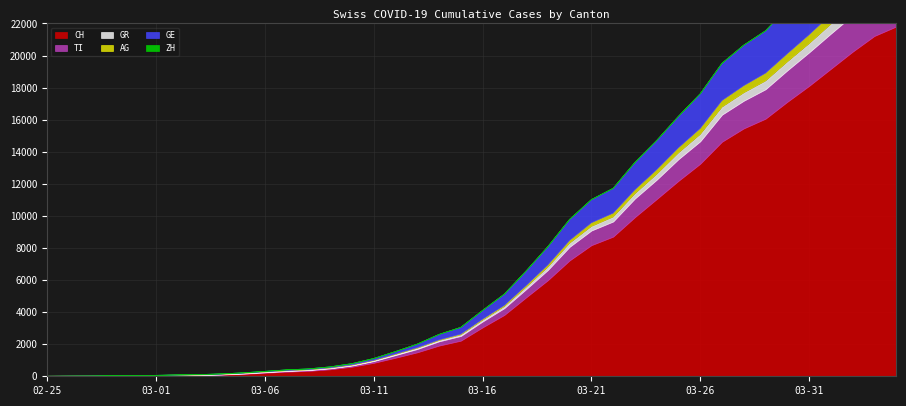

What is the label of the 37th point from the right?

2020-02-28